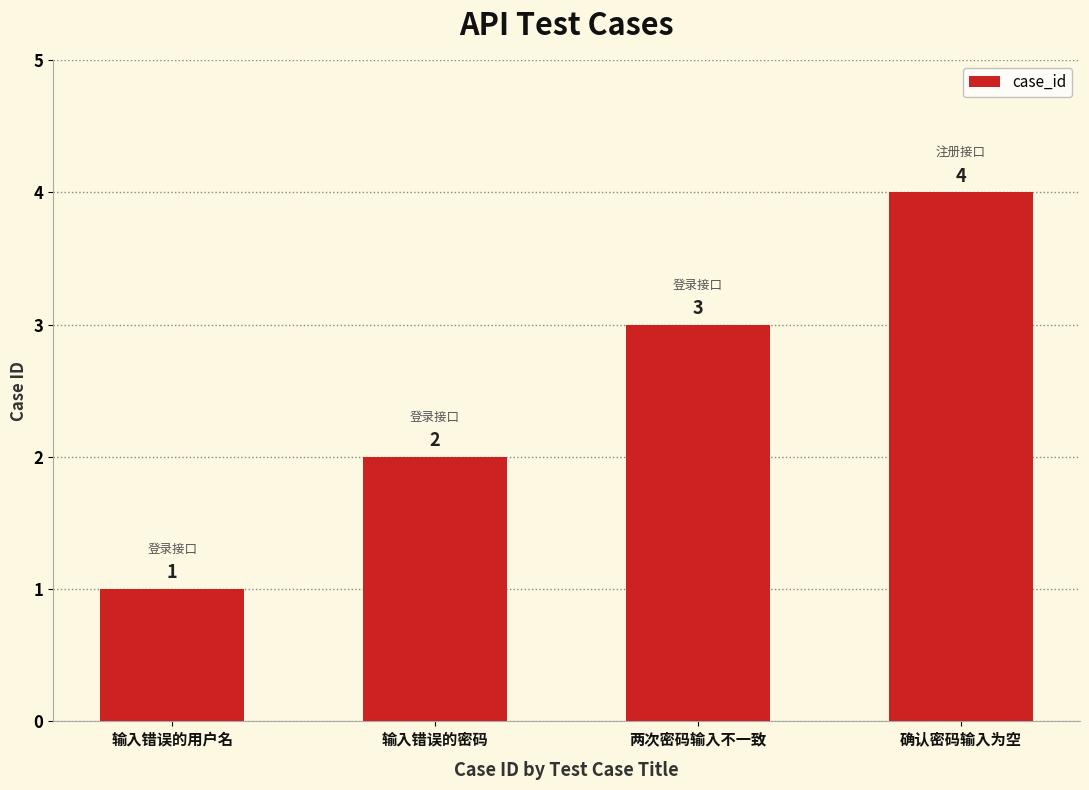

What is the greatest value displayed?

4